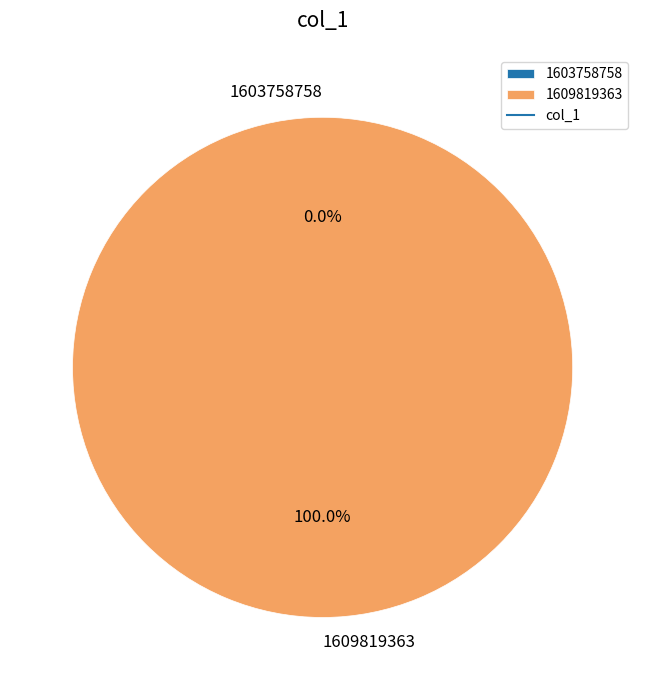

To the nearest percent, what is the average slice percentage?

50%